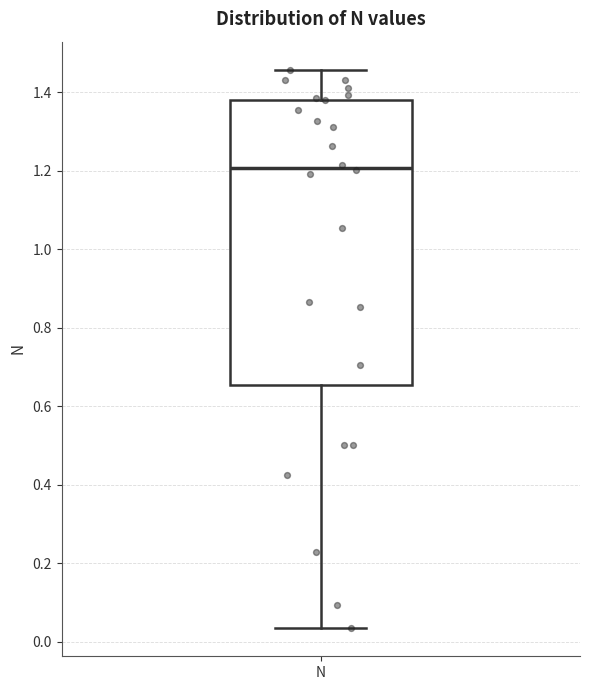

Transcribe this box plot: give where the median line is, the range the box spans, and where the two whiskers end, as read against the y-axis. The values are not printed on the chart, so give them approximately, as read against the axis.

median 1.20, box 0.66 to 1.38, whiskers 0.04 to 1.46